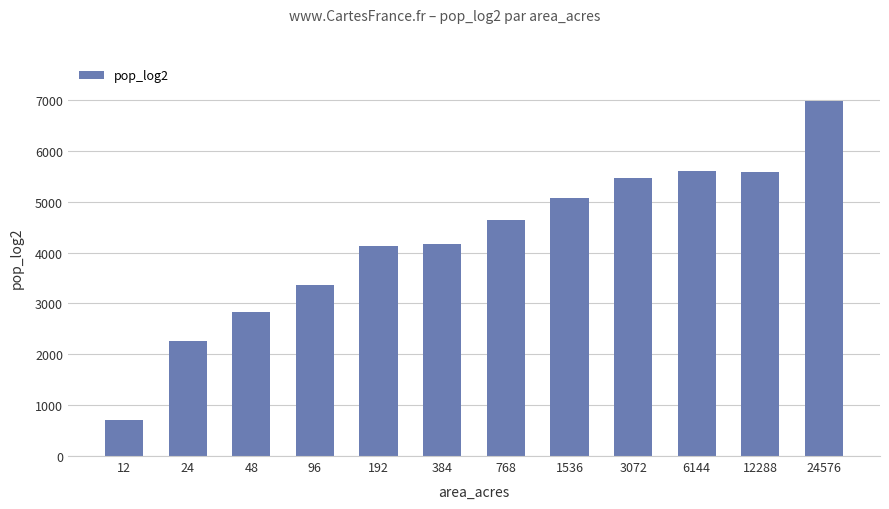

Is it true that the value at 12288 is 3755.7?

False